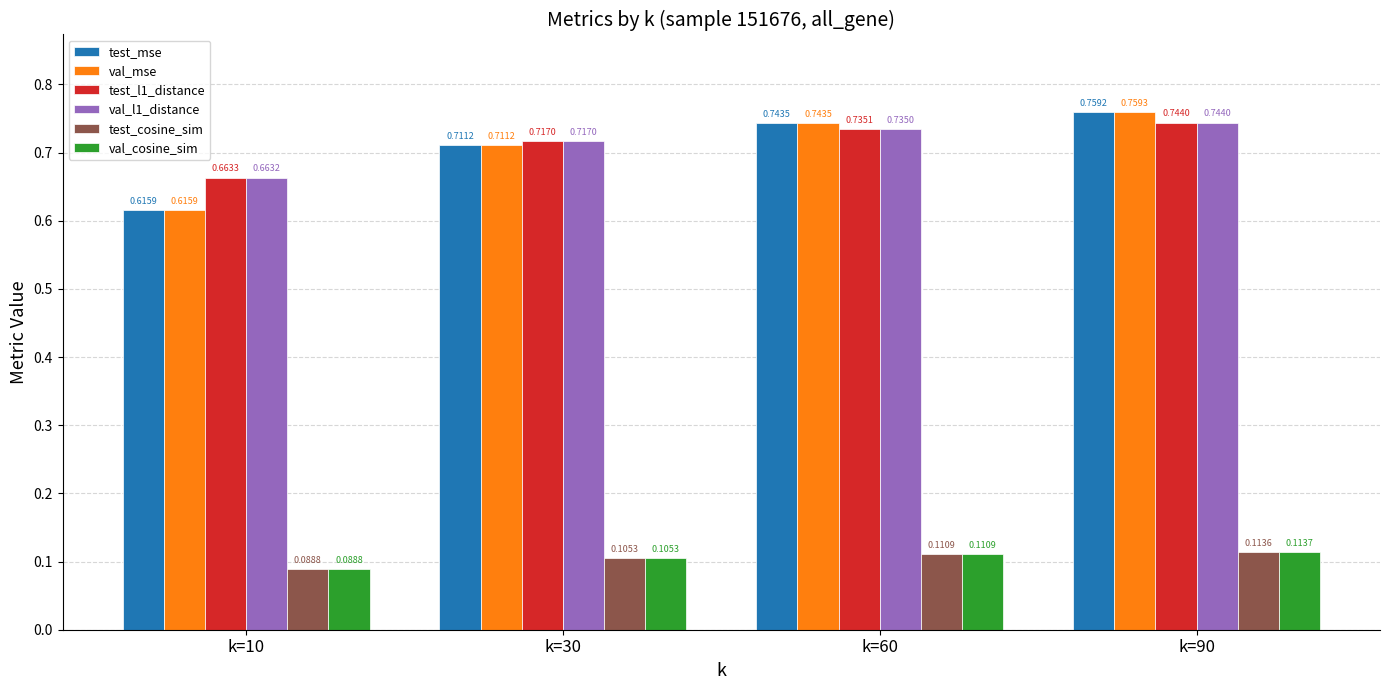

What is the sum of the test_l1_distance values at k=10 and k=90?

1.4